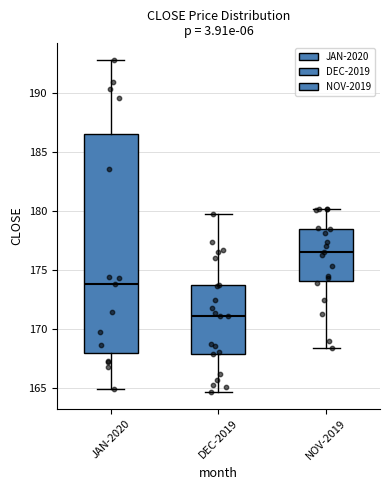

Reading left to right, transcribe this box plot: for each box, give where its median line is, the range the box spans, and where its two whiskers end, as read against the y-axis. The values are not printed on the chart, so give them approximately, as read against the axis.

JAN-2020: median 174.0, box 168.0 to 186.5, whiskers 165.0 to 193.0
DEC-2019: median 171.0, box 168.0 to 174.0, whiskers 164.5 to 180.0
NOV-2019: median 176.5, box 174.0 to 178.5, whiskers 168.5 to 180.0